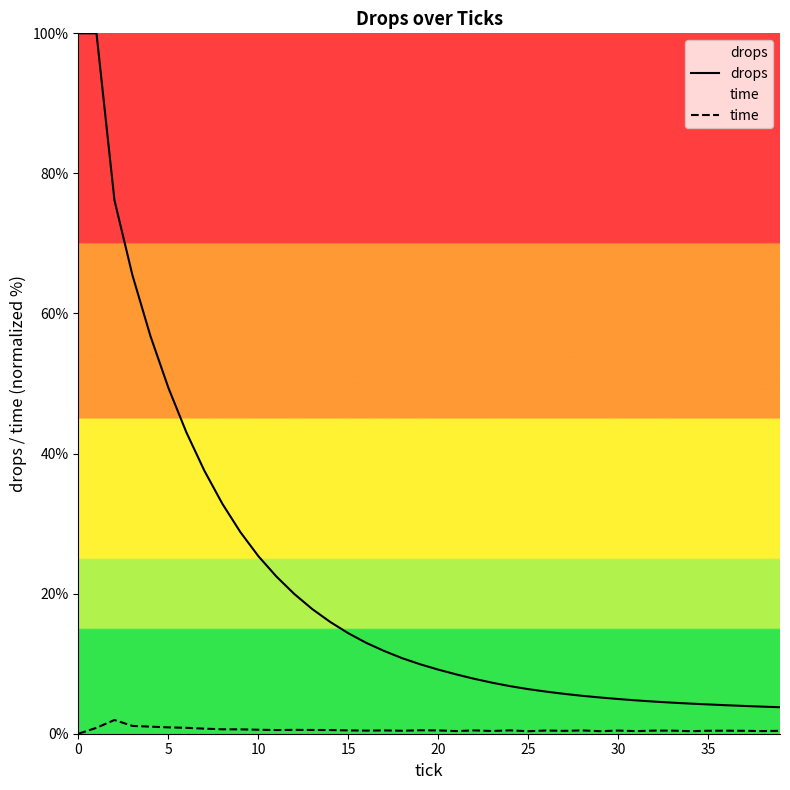

Between 11 and 39, which is larger?

11